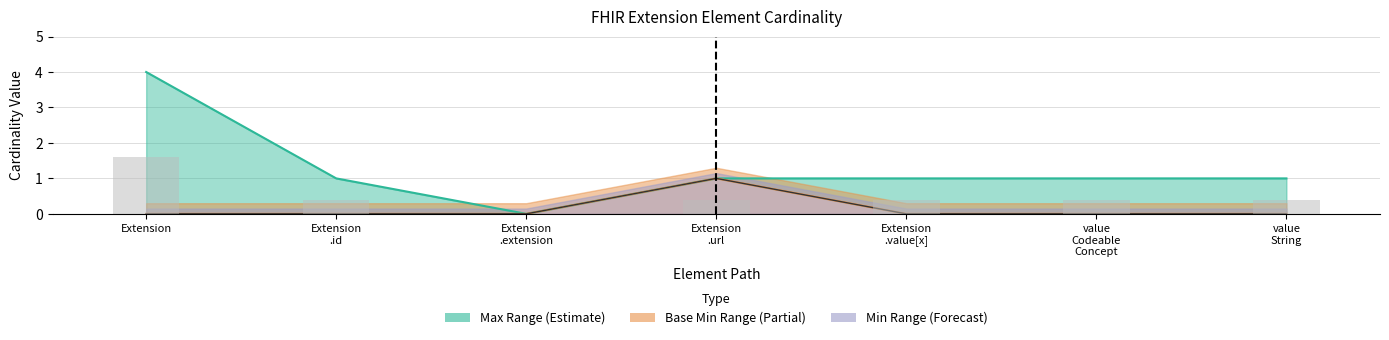

Between Extension
.extension and Extension
.url, which series saw the biggest shift?

Max